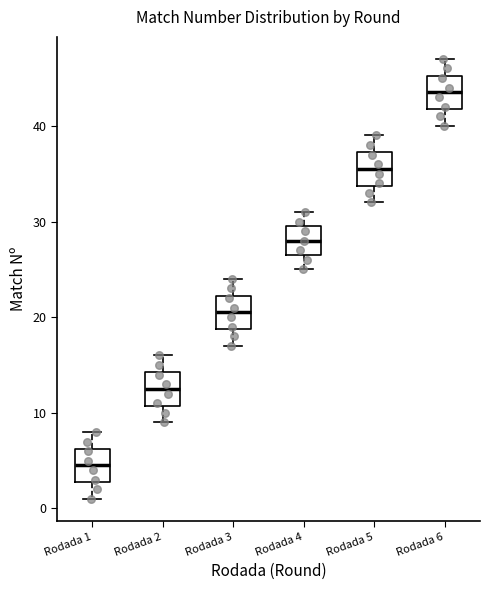

Reading left to right, read every box against the y-axis: the position of its median line, the range the box covers, and the ends of its whiskers. The values are not printed on the chart, so give them approximately, as read against the axis.

Rodada 1: median 5, box 3 to 6, whiskers 1 to 8
Rodada 2: median 13, box 11 to 14, whiskers 9 to 16
Rodada 3: median 21, box 19 to 22, whiskers 17 to 24
Rodada 4: median 28, box 27 to 30, whiskers 25 to 31
Rodada 5: median 36, box 34 to 37, whiskers 32 to 39
Rodada 6: median 44, box 42 to 45, whiskers 40 to 47